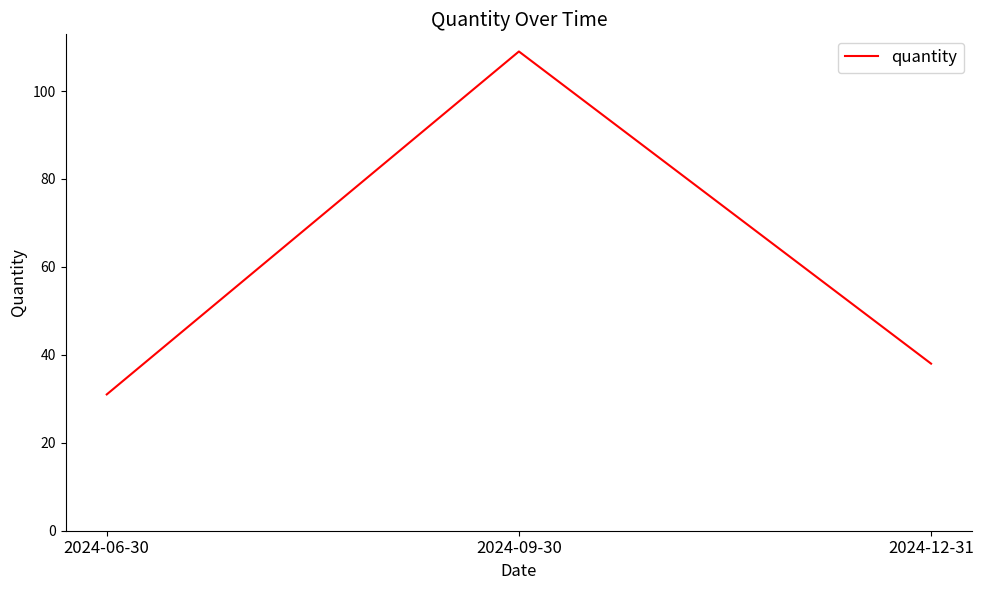

The chart shows a value of 31 at 2024-06-30. True or false?

True